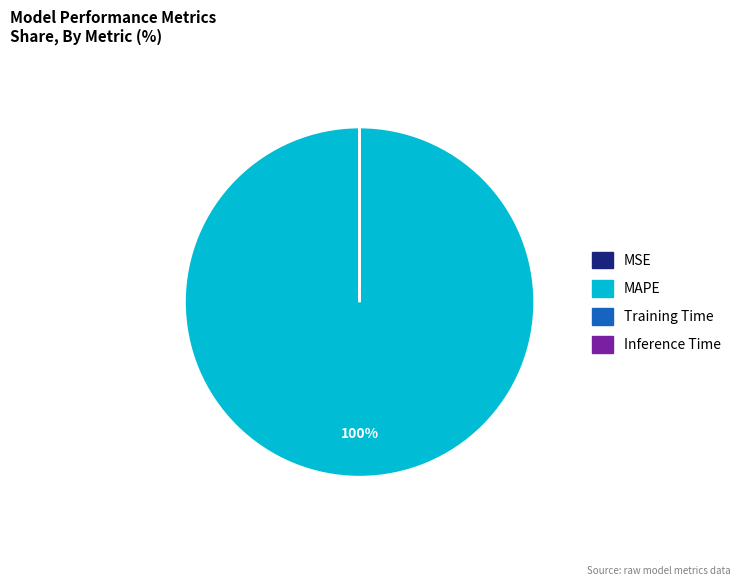

True or false: MAPE accounts for 100% of the total.

True